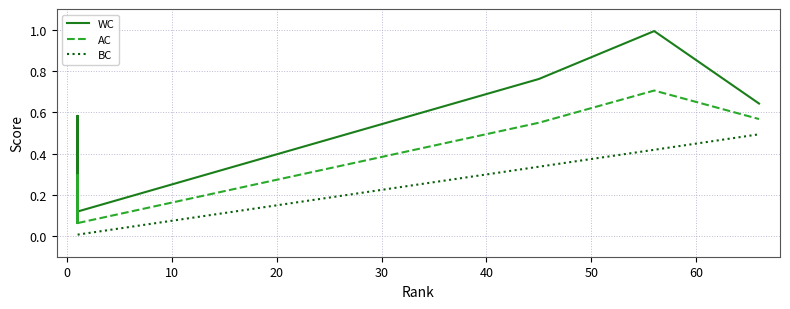

True or false: AC and WC intersect in this chart.

False